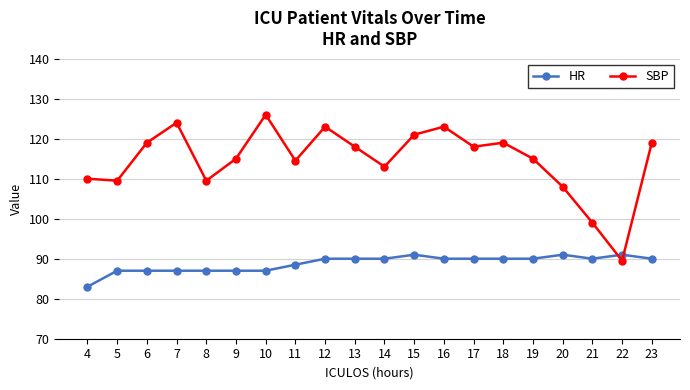

What is the maximum value shown in the chart?

126.0